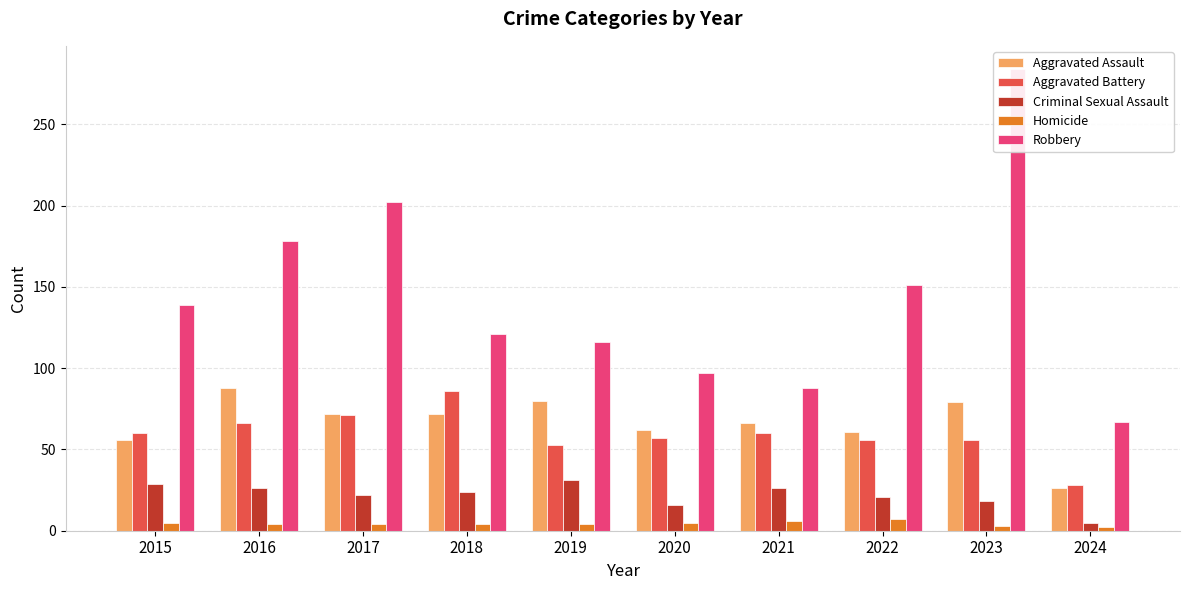

What is the difference between the maximum and second lowest values in the Aggravated Assault series?

32